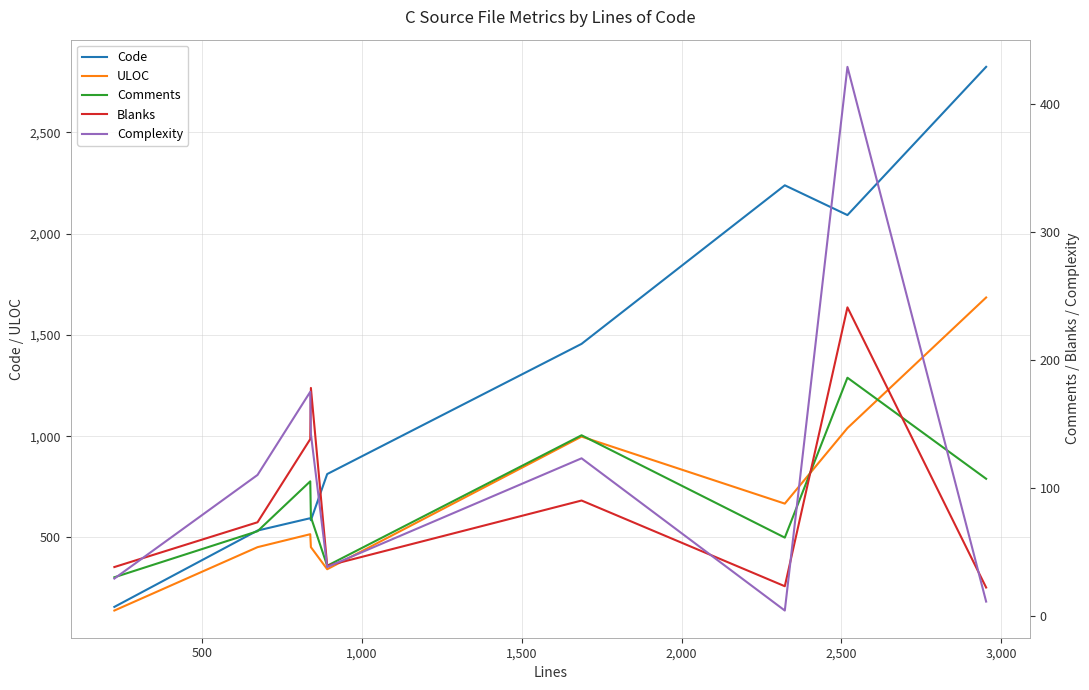

What are all the series names shown in the legend?

Code, ULOC, Comments, Blanks, Complexity